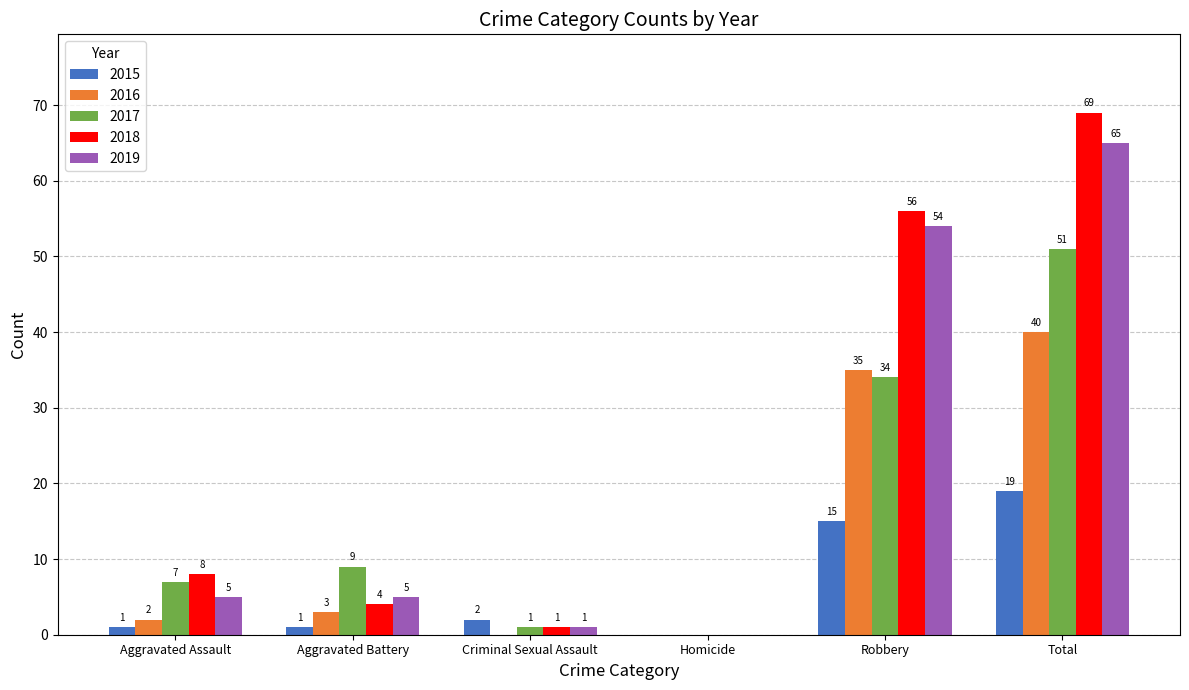

Which category has the highest value in the 2016 series?

Total